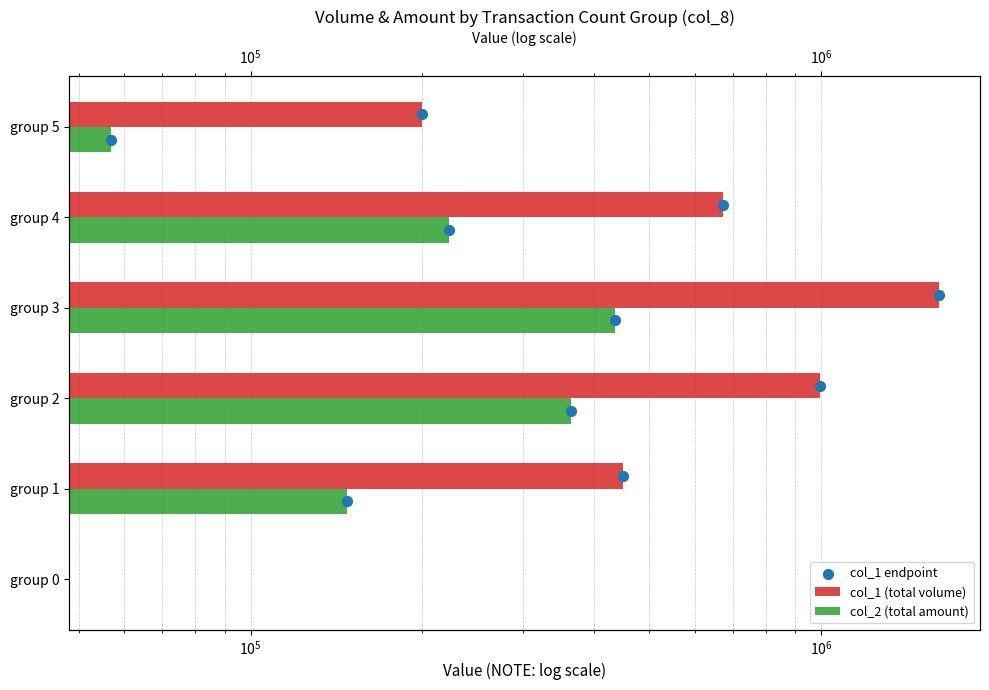

Which series reaches the minimum Y coordinate?

col_1 (total volume)